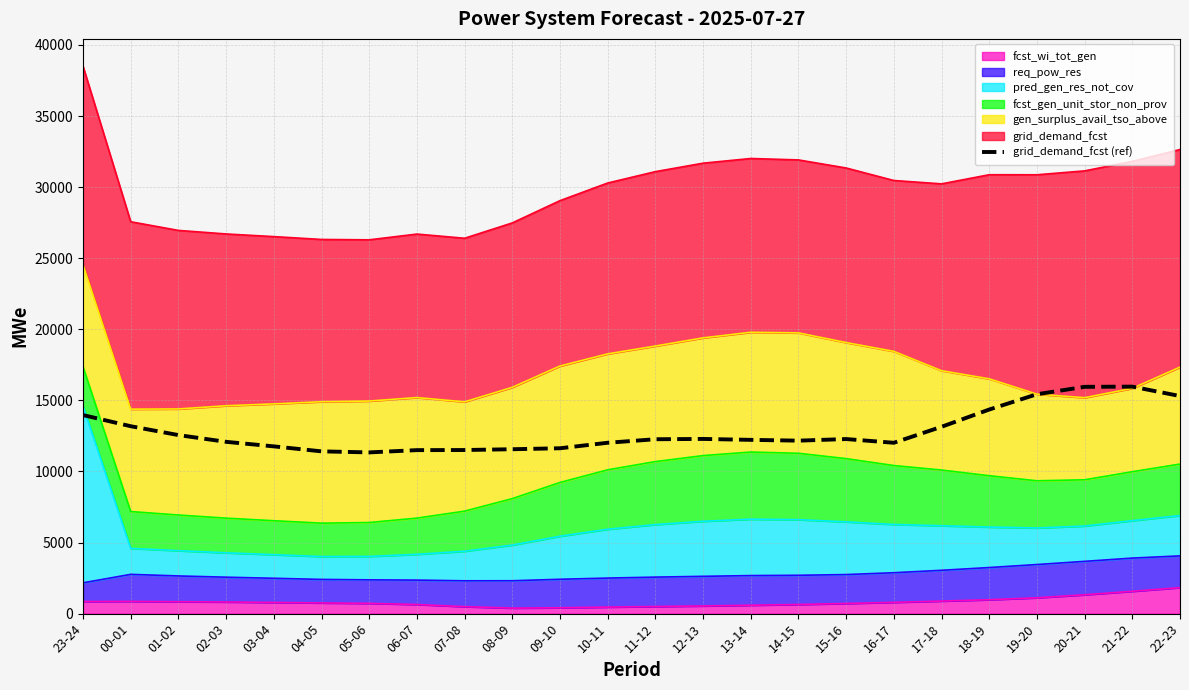

Where is the first local maximum?

12-13